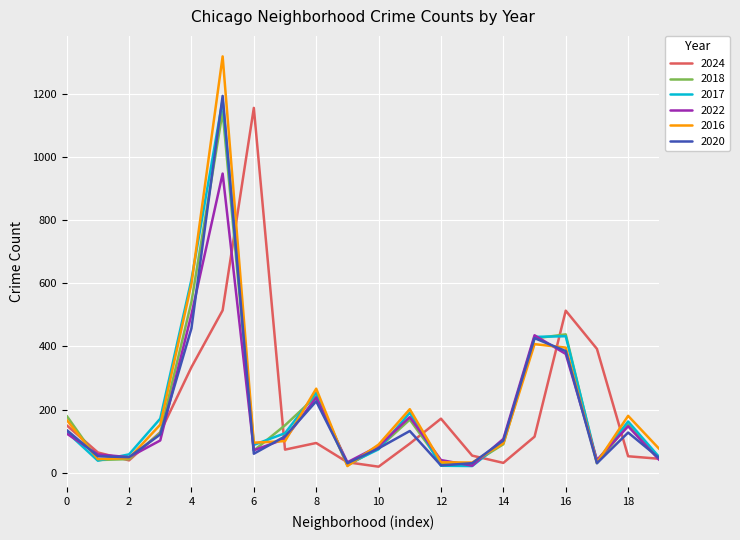

Which series has the largest range (max minus min)?

2016